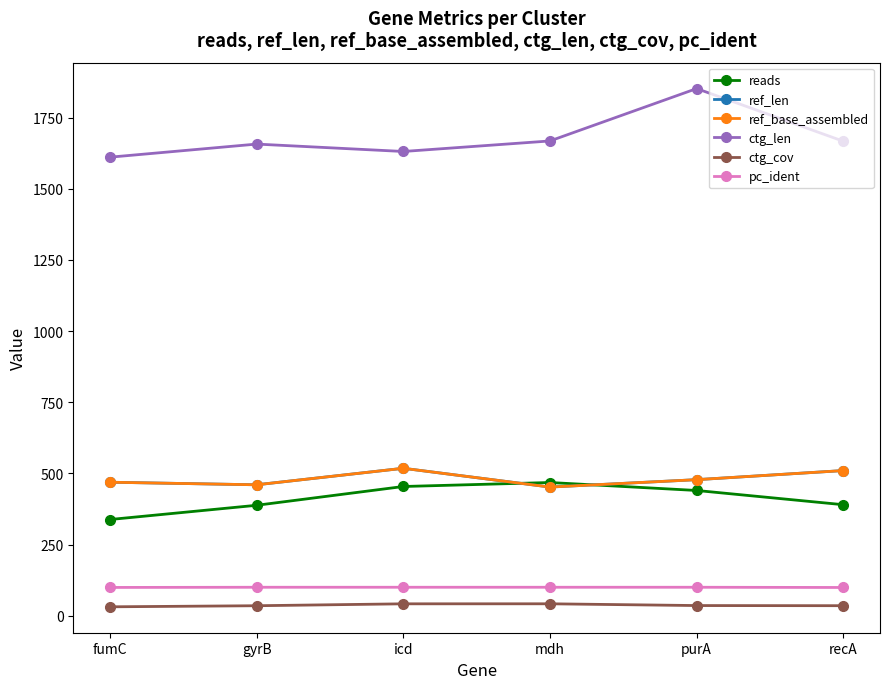

Is this an area chart (filled region under the line)?

No